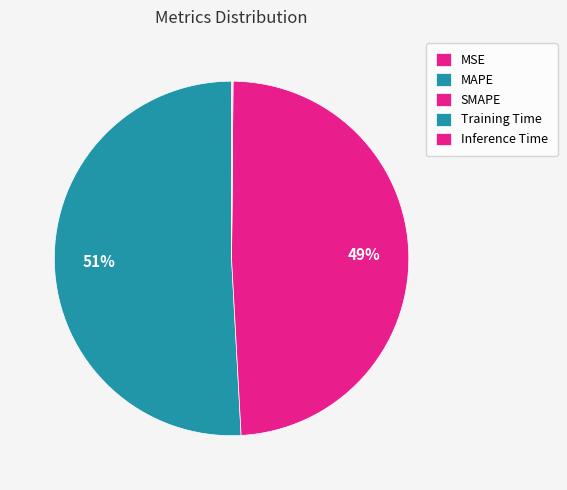

Between MAPE and Training Time, which is larger?

MAPE